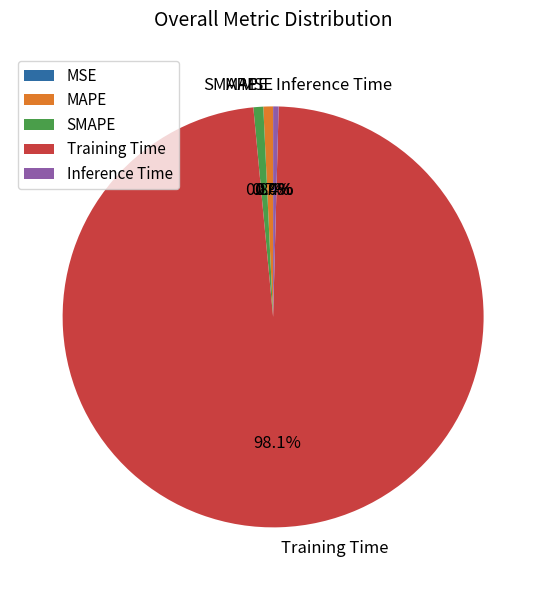

Combined, do MAPE and Inference Time account for over 50%?

No